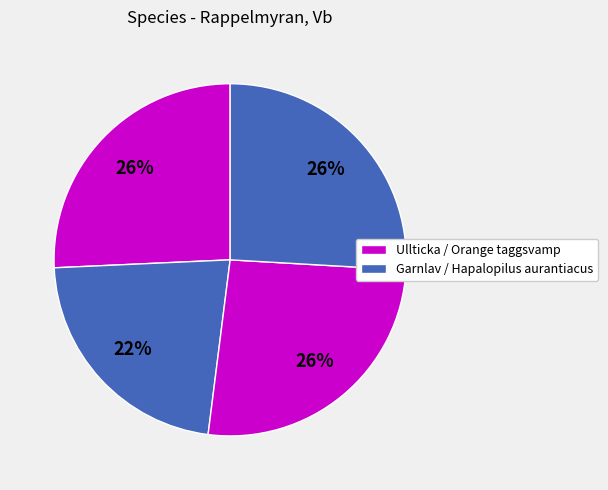

How many segments does this pie chart have?

4